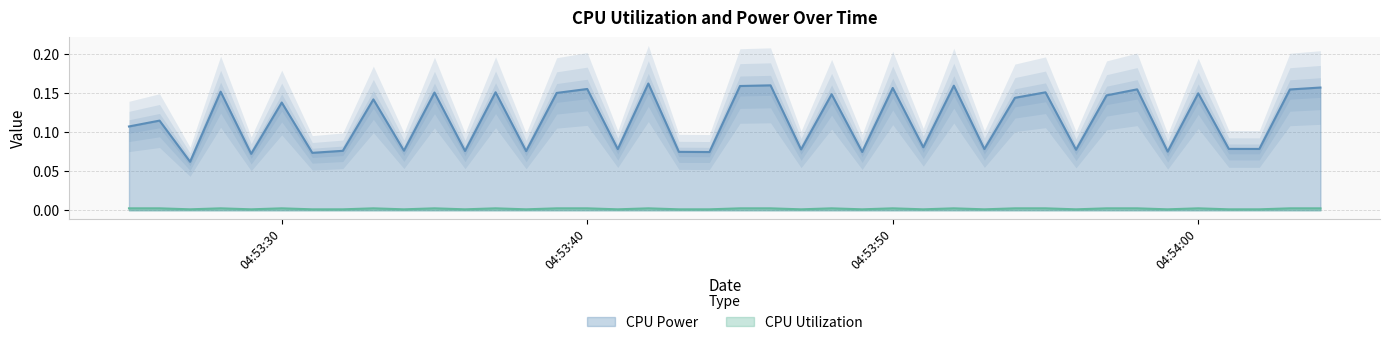

How many lines are shown in the chart?

2